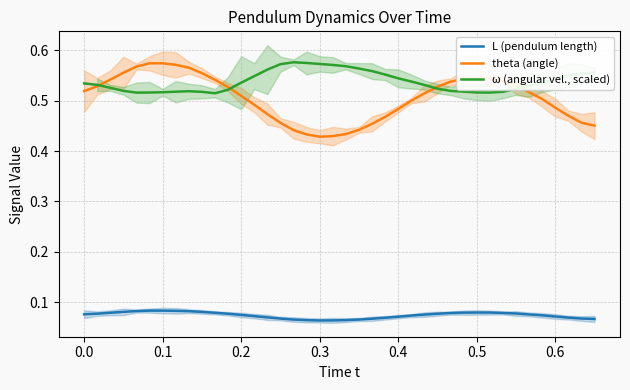

How many lines are shown in the chart?

3